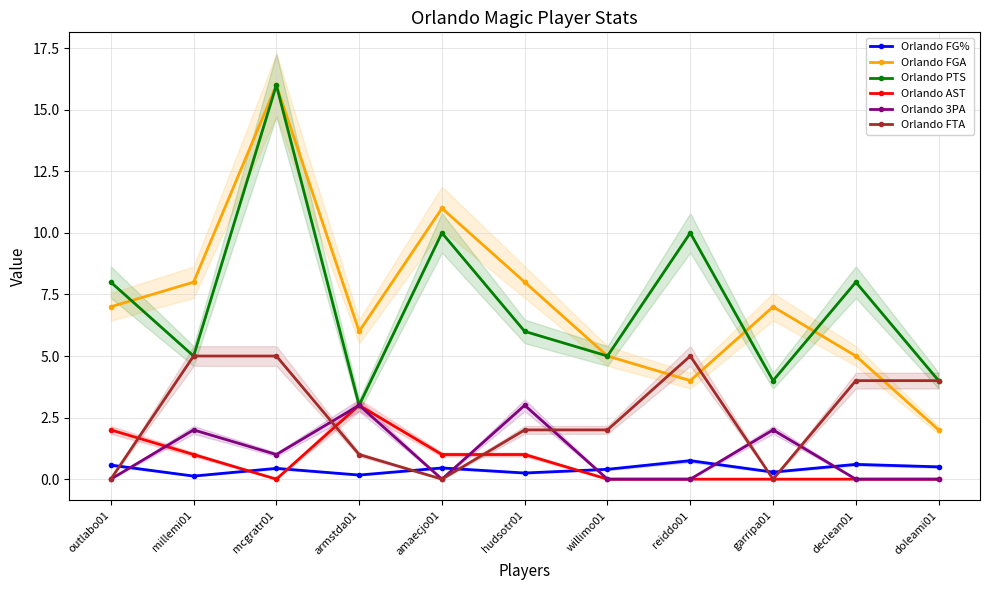

At outlabo01, list the series in order from smallest to largest.

Orlando 3PA, Orlando FTA, Orlando FG%, Orlando AST, Orlando FGA, Orlando PTS